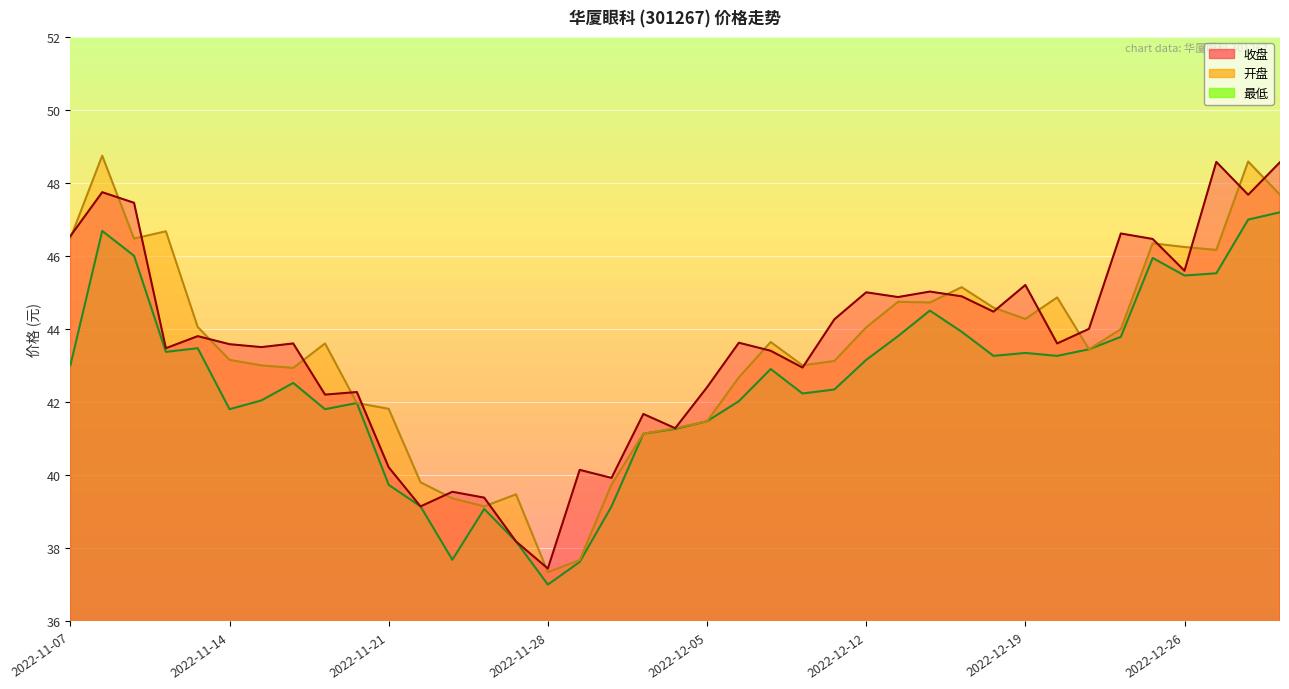

Reading left to right, what are all the values shown in this chart?

收盘: 2022-11-07=46.5	2022-11-08=47.8	2022-11-09=47.5	2022-11-10=43.5	2022-11-11=43.8	2022-11-14=43.6	2022-11-15=43.5	2022-11-16=43.6	2022-11-17=42.2	2022-11-18=42.3	2022-11-21=40.2	2022-11-22=39.1	2022-11-23=39.5	2022-11-24=39.4	2022-11-25=38.2	2022-11-28=37.5	2022-11-29=40.1	2022-11-30=39.9	2022-12-01=41.7	2022-12-02=41.3	2022-12-05=42.4	2022-12-06=43.6	2022-12-07=43.4	2022-12-08=43.0	2022-12-09=44.3	2022-12-12=45.0	2022-12-13=44.9	2022-12-14=45.0	2022-12-15=44.9	2022-12-16=44.5	2022-12-19=45.2	2022-12-20=43.6	2022-12-21=44.0	2022-12-22=46.6	2022-12-23=46.5	2022-12-26=45.6	2022-12-27=48.6	2022-12-28=47.7	2022-12-29=48.6
开盘: 2022-11-07=46.5	2022-11-08=48.8	2022-11-09=46.5	2022-11-10=46.7	2022-11-11=44.1	2022-11-14=43.2	2022-11-15=43.0	2022-11-16=42.9	2022-11-17=43.6	2022-11-18=42.0	2022-11-21=41.8	2022-11-22=39.8	2022-11-23=39.4	2022-11-24=39.1	2022-11-25=39.5	2022-11-28=37.4	2022-11-29=37.7	2022-11-30=39.8	2022-12-01=41.1	2022-12-02=41.3	2022-12-05=41.5	2022-12-06=42.7	2022-12-07=43.6	2022-12-08=43.0	2022-12-09=43.1	2022-12-12=44.0	2022-12-13=44.8	2022-12-14=44.7	2022-12-15=45.1	2022-12-16=44.6	2022-12-19=44.3	2022-12-20=44.9	2022-12-21=43.5	2022-12-22=44.0	2022-12-23=46.4	2022-12-26=46.2	2022-12-27=46.2	2022-12-28=48.6	2022-12-29=47.7
最低: 2022-11-07=43.0	2022-11-08=46.7	2022-11-09=46.0	2022-11-10=43.4	2022-11-11=43.5	2022-11-14=41.8	2022-11-15=42.0	2022-11-16=42.5	2022-11-17=41.8	2022-11-18=42.0	2022-11-21=39.7	2022-11-22=39.1	2022-11-23=37.7	2022-11-24=39.1	2022-11-25=38.2	2022-11-28=37.0	2022-11-29=37.6	2022-11-30=39.1	2022-12-01=41.1	2022-12-02=41.3	2022-12-05=41.5	2022-12-06=42.0	2022-12-07=42.9	2022-12-08=42.2	2022-12-09=42.4	2022-12-12=43.2	2022-12-13=43.8	2022-12-14=44.5	2022-12-15=43.9	2022-12-16=43.3	2022-12-19=43.4	2022-12-20=43.3	2022-12-21=43.5	2022-12-22=43.8	2022-12-23=46.0	2022-12-26=45.5	2022-12-27=45.5	2022-12-28=47.0	2022-12-29=47.2